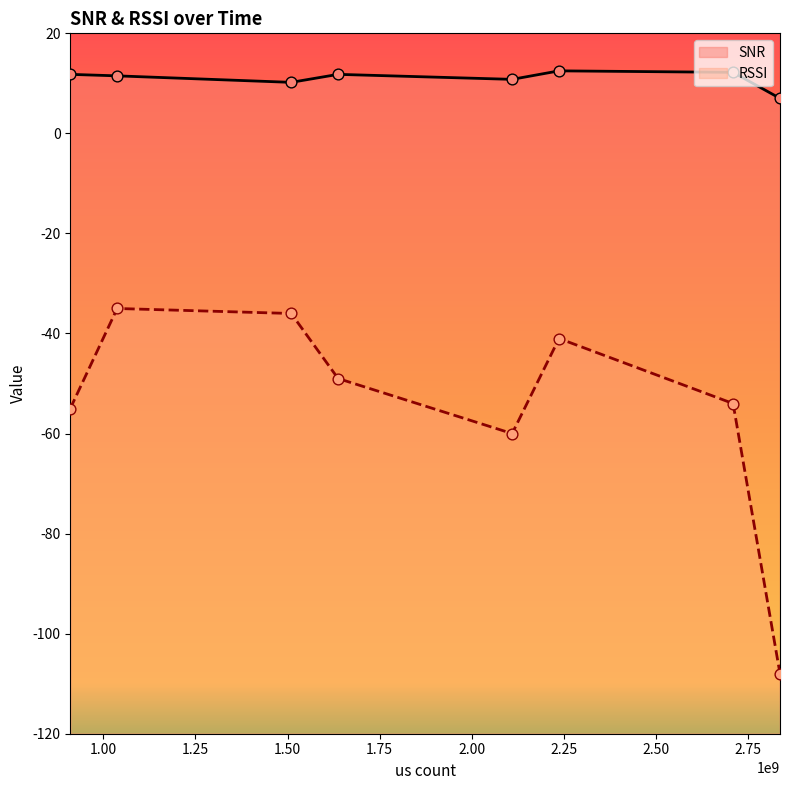

Which series has the largest total across all categories?

SNR